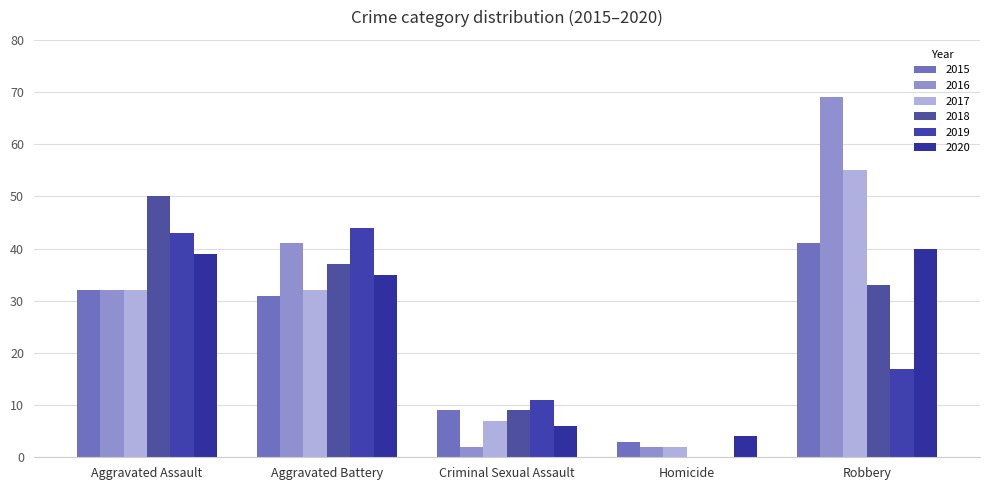

What are all the series names shown in the legend?

2015, 2016, 2017, 2018, 2019, 2020